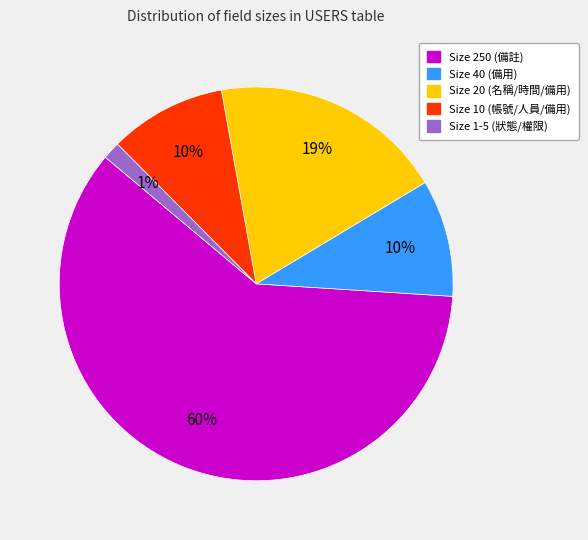

Do Size 20 (名稱/時間/備用) and Size 250 (備註) together represent more than half of the pie?

Yes